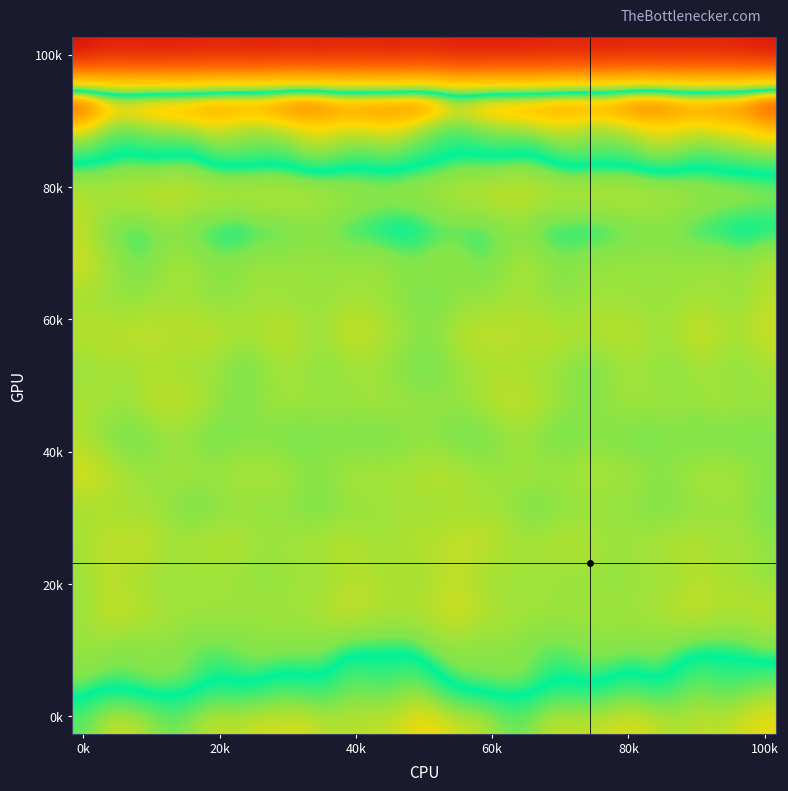

How many categories are shown in the chart?

32